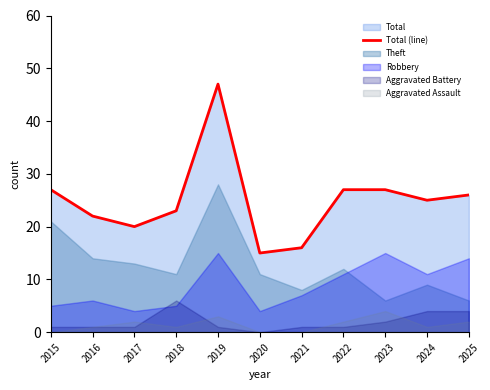

Between 2017 and 2018, which is larger?

2018